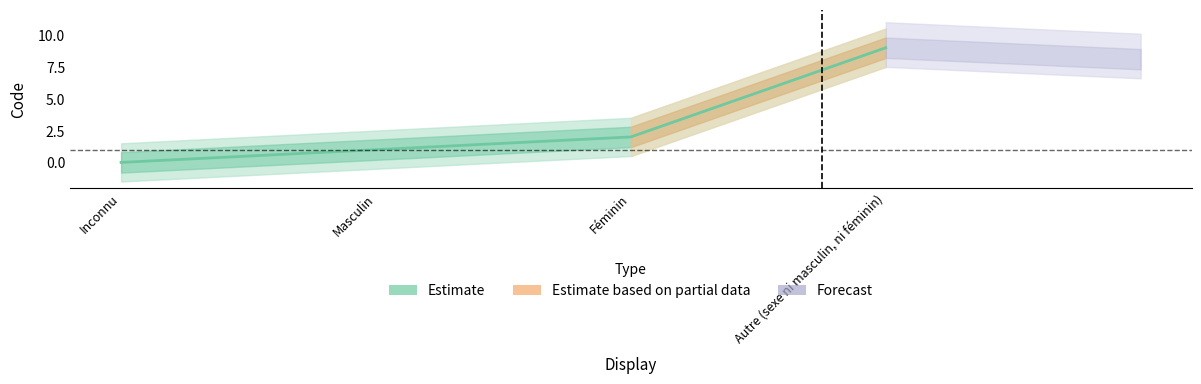

What is the label of the 1st point from the right?

Autre (sexe ni masculin, ni féminin)